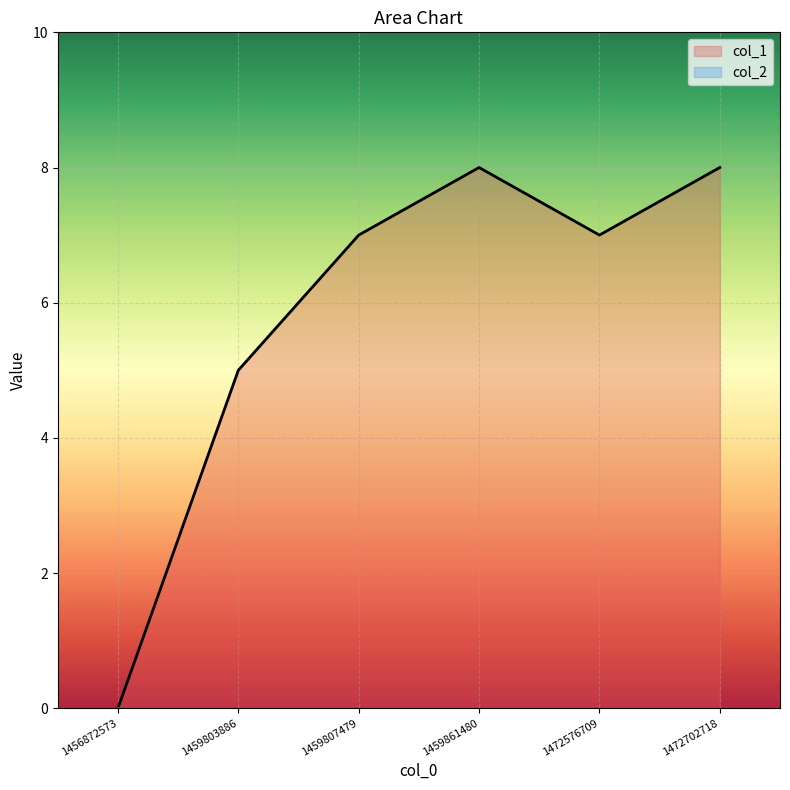

What is the sum of all values?

35